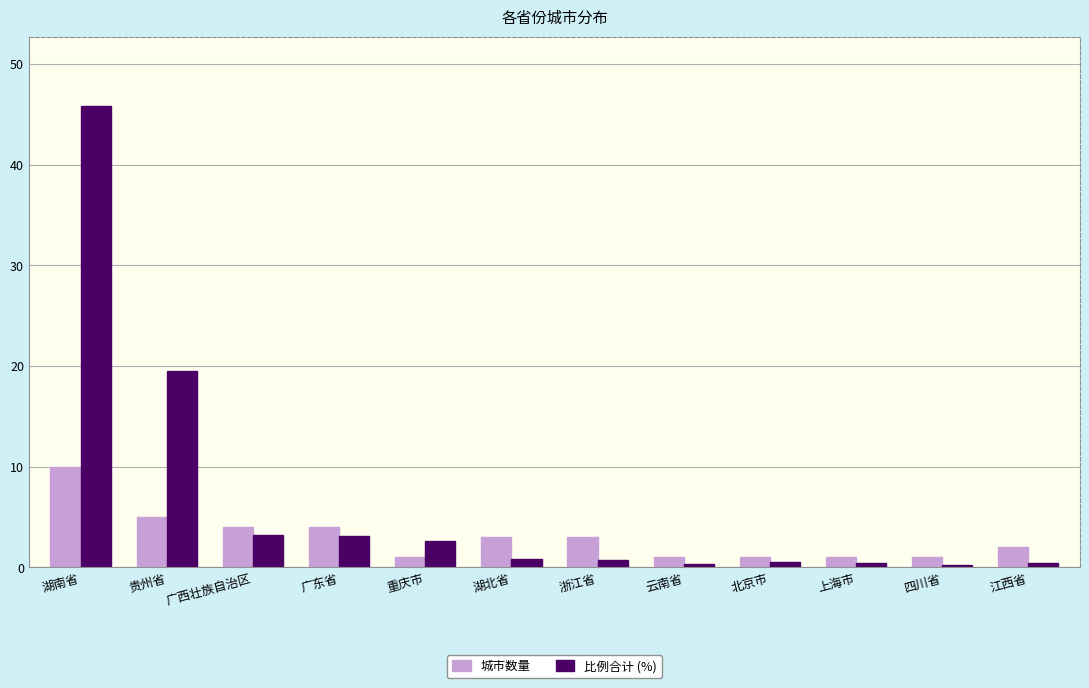

At how many categories does at least one series exceed 23?

1